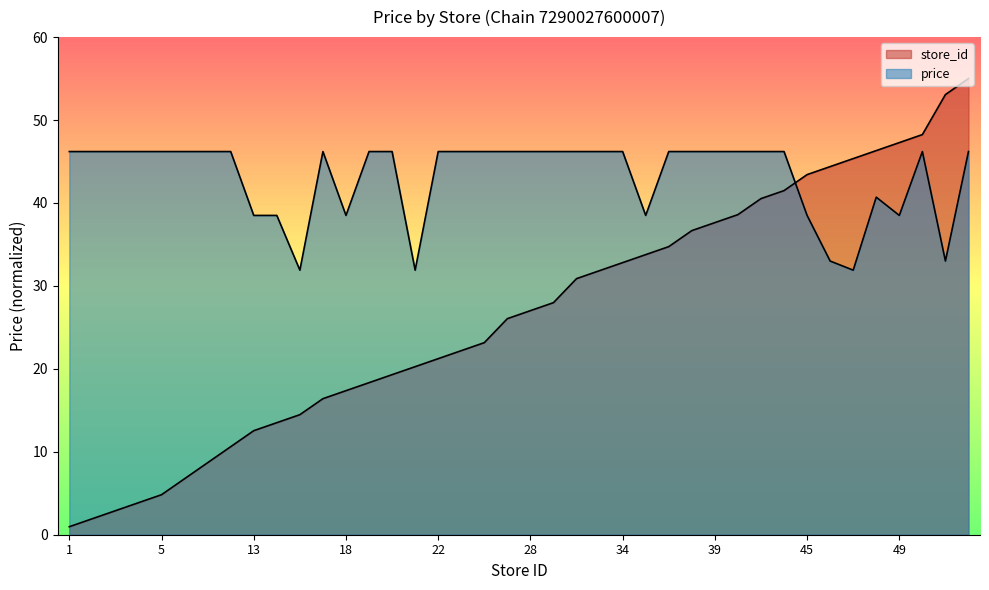

How many interior local peaks does the avg_price series have?

3